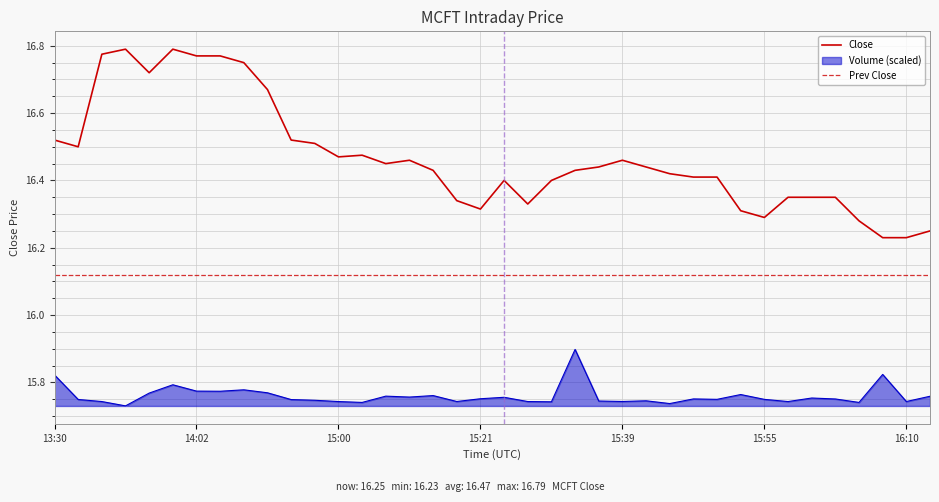

What is the difference between the highest and lowest values at 2025-04-23 15:30?

0.5